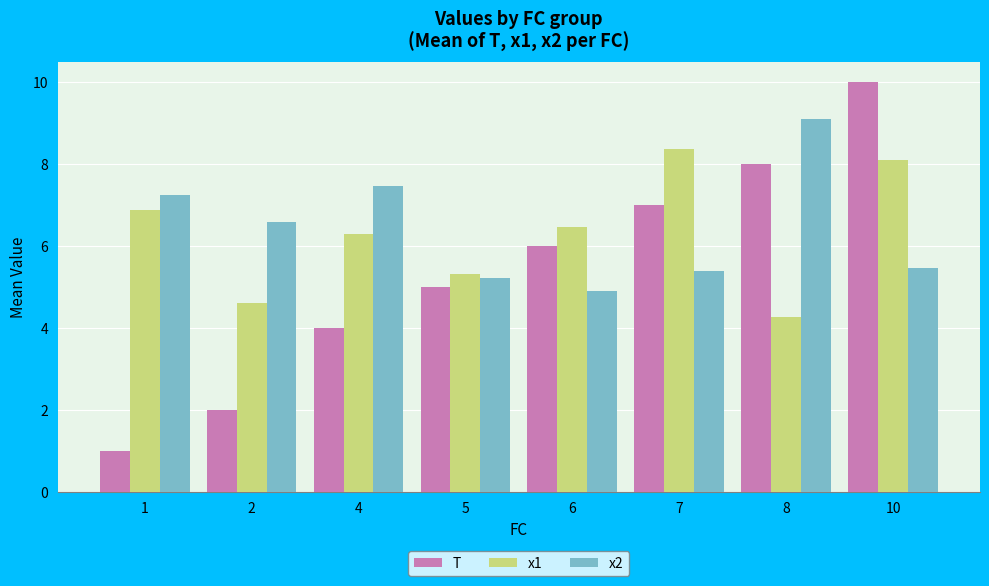

Rank the categories by T value from highest to lowest.

10, 8, 7, 6, 5, 4, 2, 1